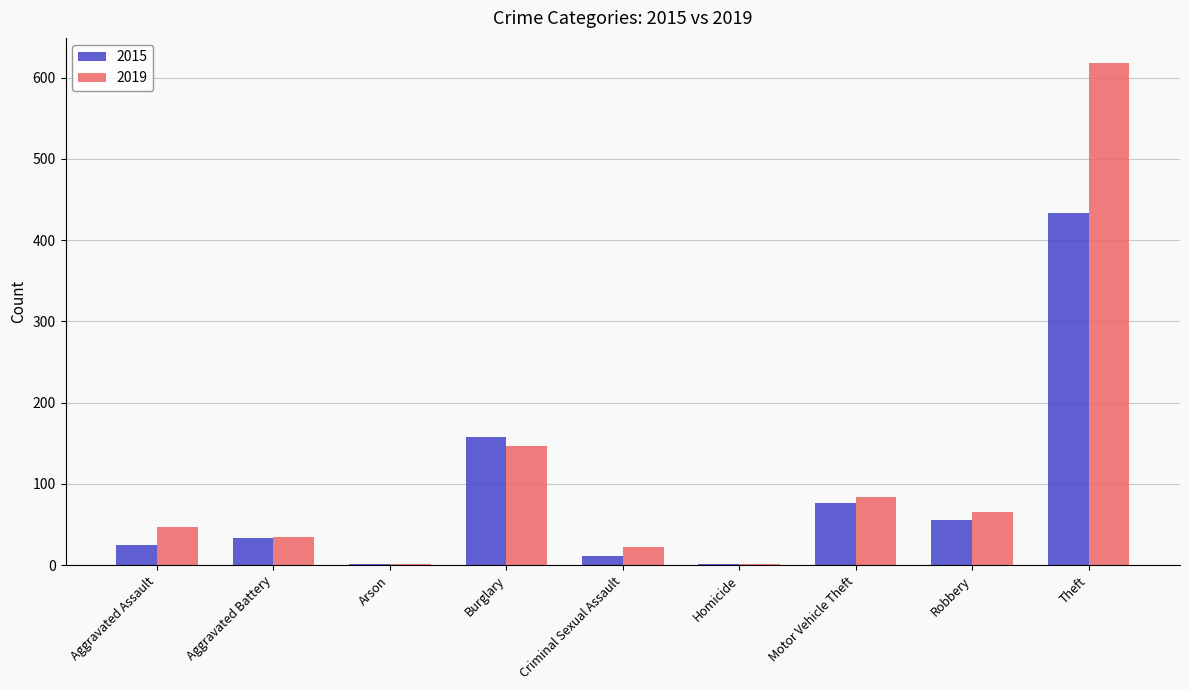

Are the bars horizontal?

No